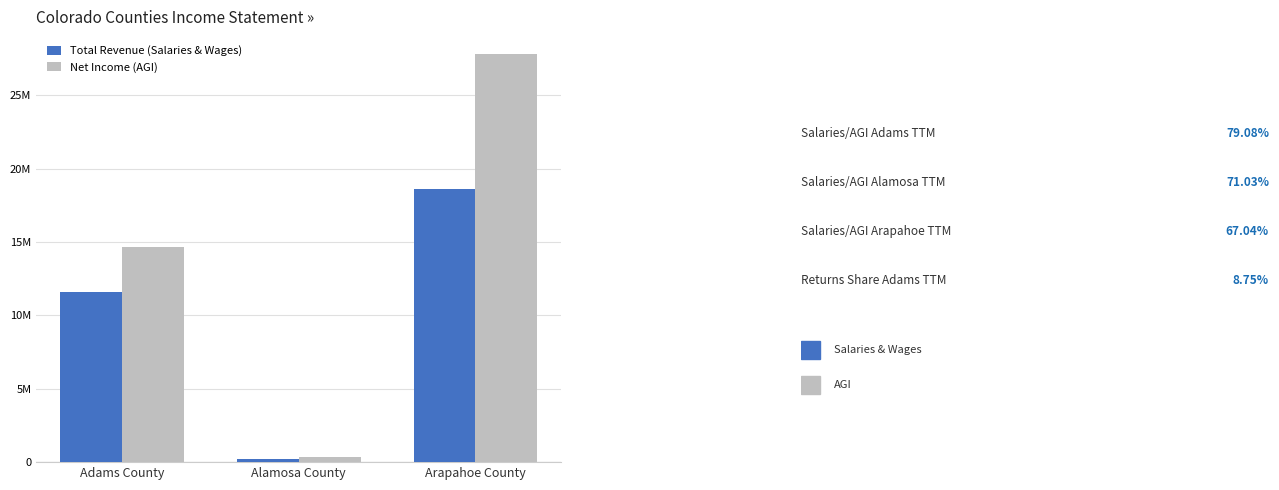

Are the bars horizontal?

No